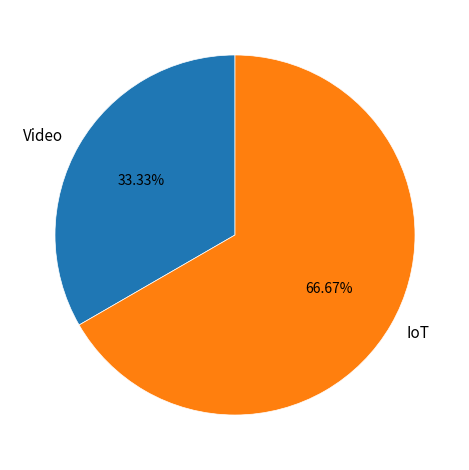

To the nearest percent, what percentage of the pie is IoT?

67%